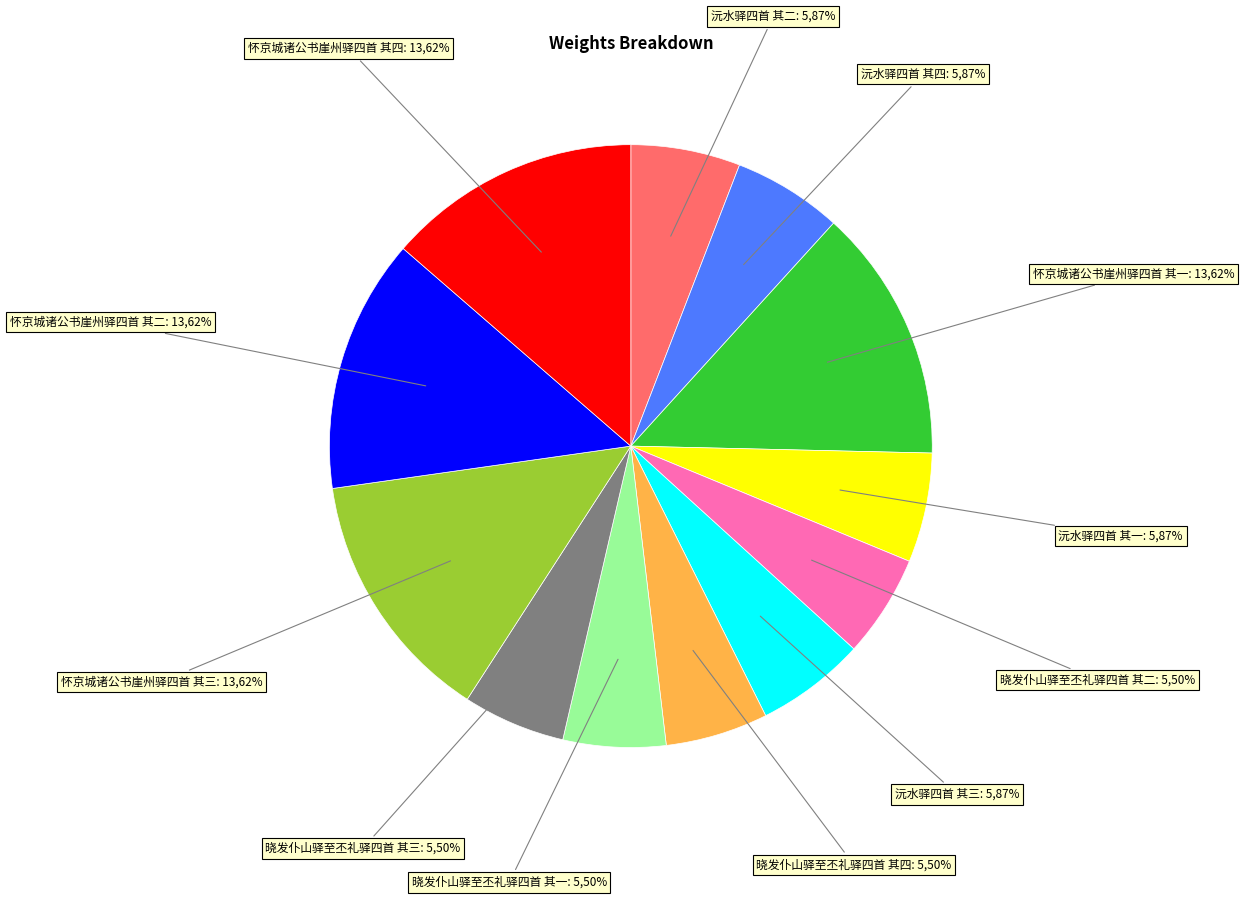

How much of the chart is everything except 沅水驿四首 其四?

94.1%